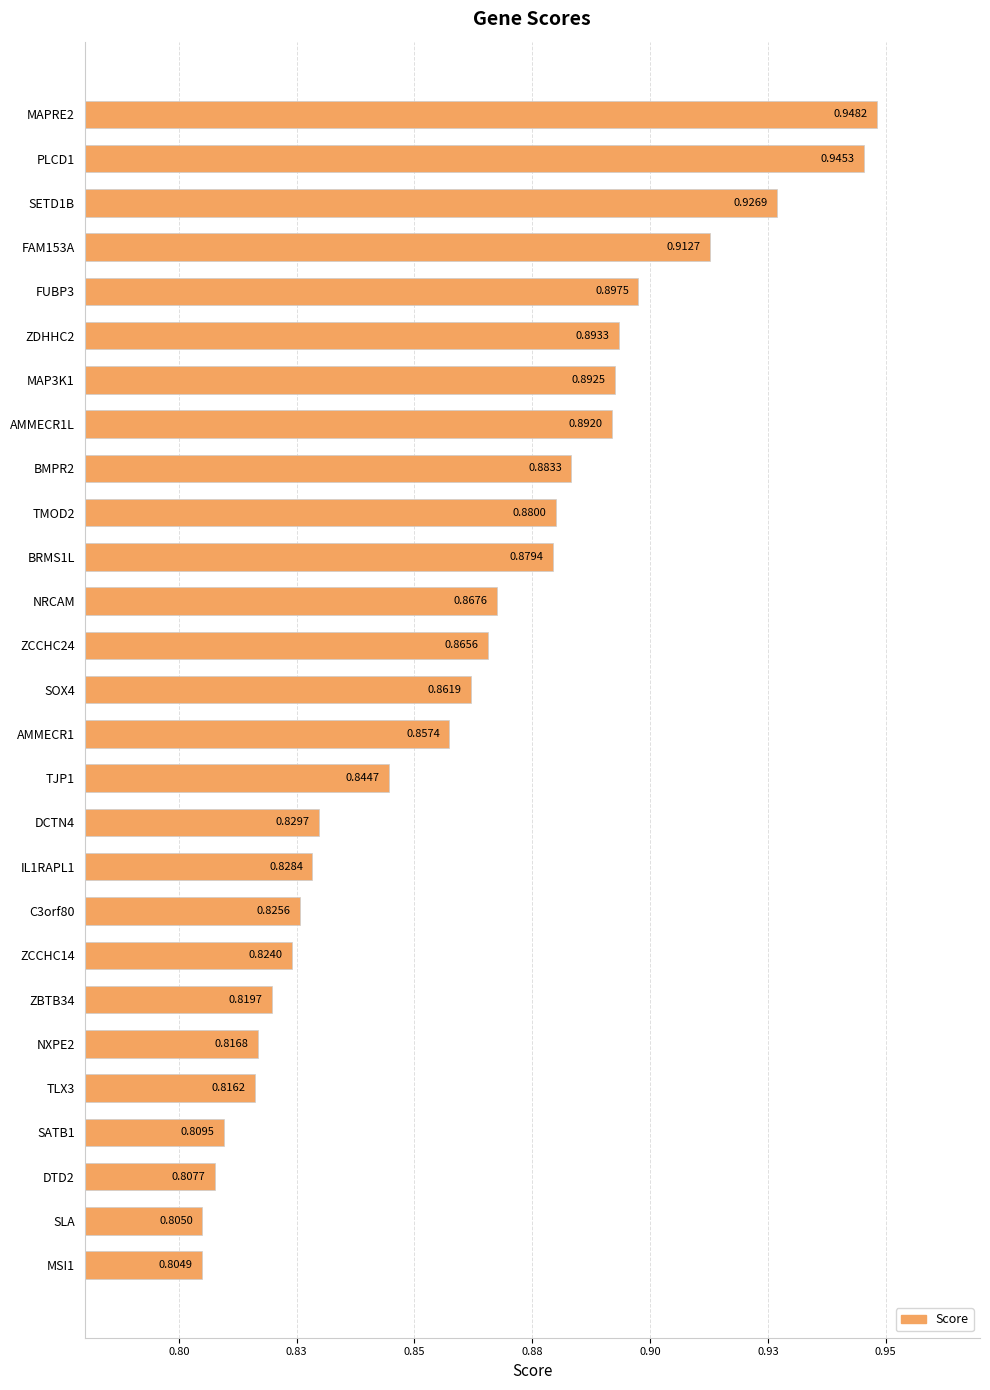

Are the bars horizontal?

Yes